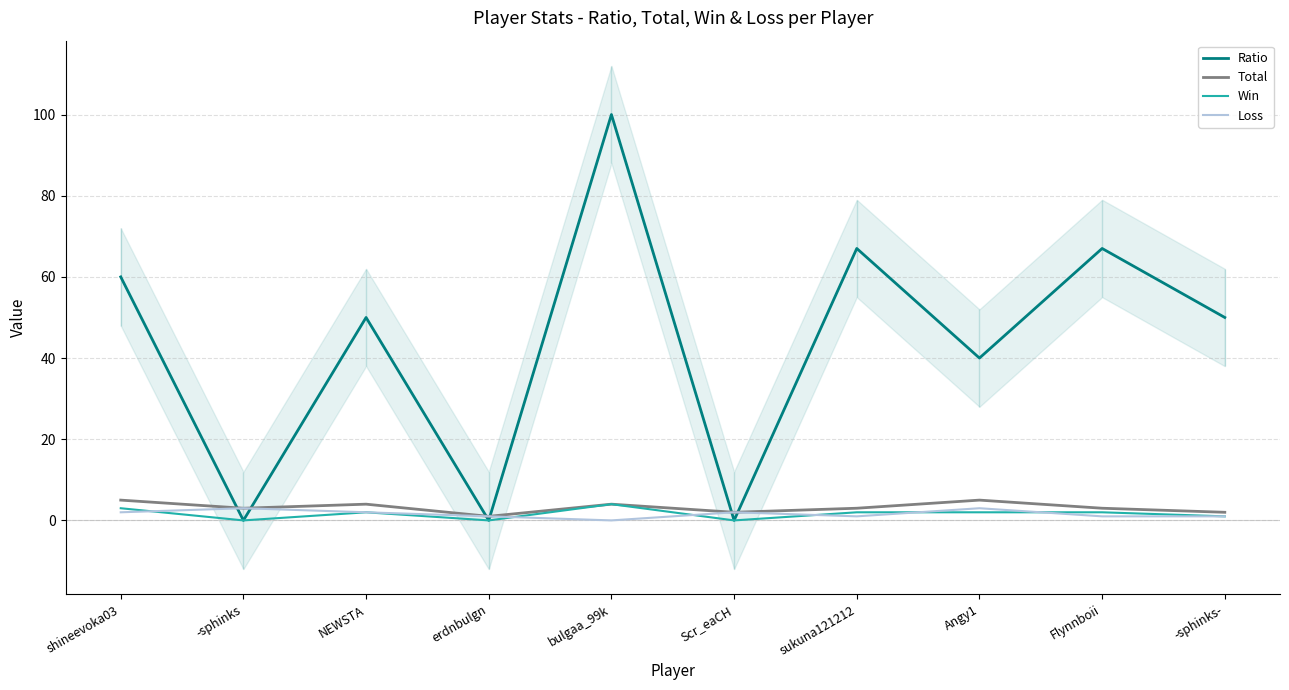

Reading left to right, what are all the values shown in this chart?

Ratio: 60	0	50	0	100	0	67	40	67	50
Total: 5	3	4	1	4	2	3	5	3	2
Win: 3	0	2	0	4	0	2	2	2	1
Loss: 2	3	2	1	0	2	1	3	1	1